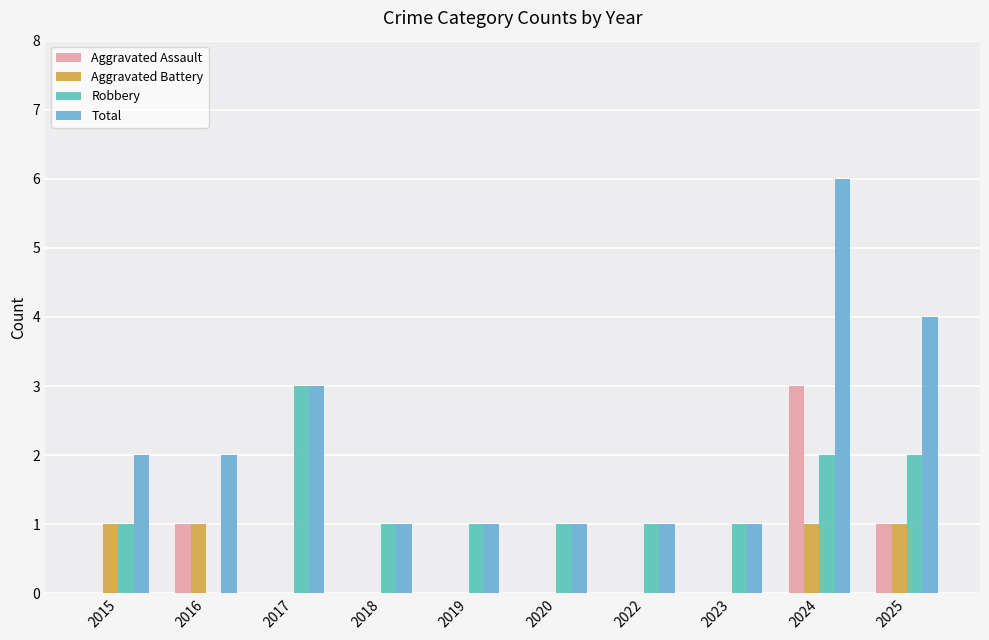

What is the total value across all series at 2018?

2